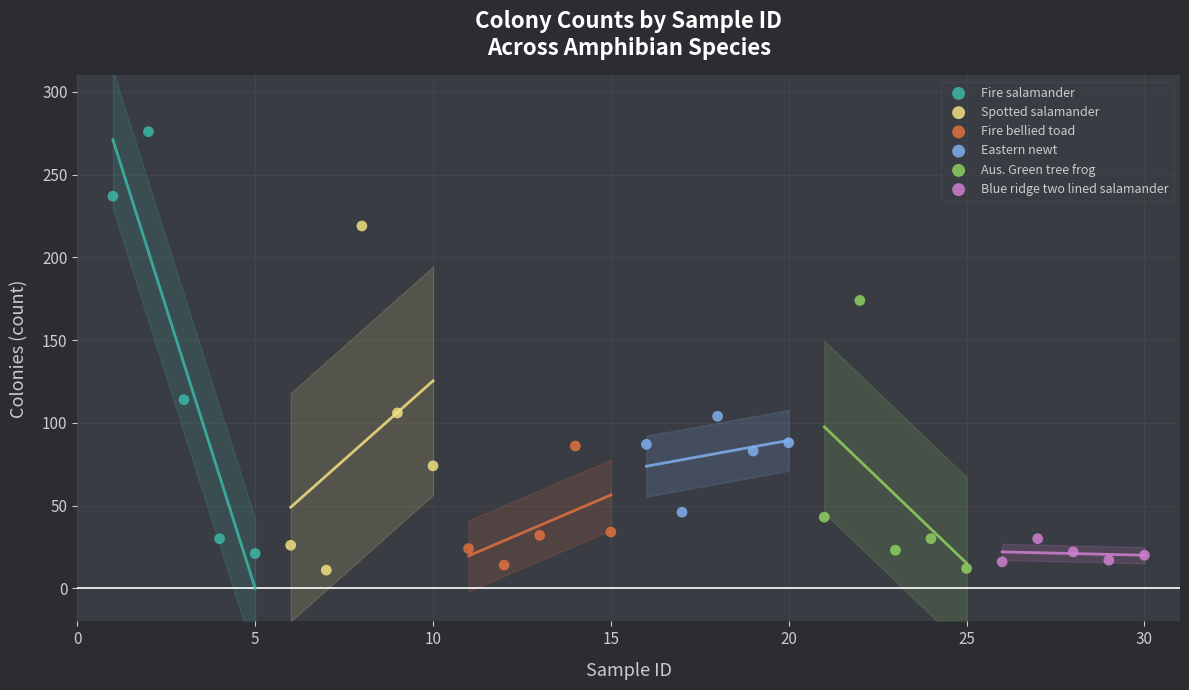

Which series reaches the maximum Y coordinate?

Fire salamander